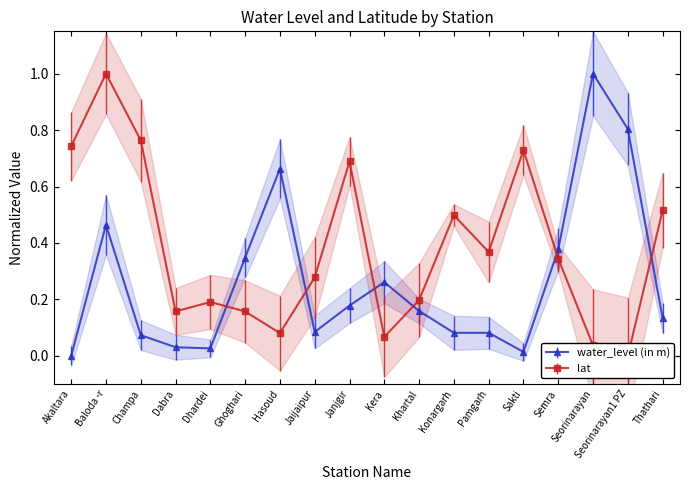

Reading left to right, what are all the values shown in this chart?

water_level (in m): Akaltara=0.0	Baloda -r=0.5	Champa=0.1	Dabra=0.0	Dhardei=0.0	Ghoghari=0.3	Hasoud=0.7	Jaijaipur=0.1	Janjgir=0.2	Kera=0.3	Khartal=0.2	Konargarh=0.1	Pamgarh=0.1	Sakti=0.0	Semra=0.4	Seorinarayan=1.0	Seorinarayan1 PZ=0.8	Thathari=0.1
lat: Akaltara=0.7	Baloda -r=1.0	Champa=0.8	Dabra=0.2	Dhardei=0.2	Ghoghari=0.2	Hasoud=0.1	Jaijaipur=0.3	Janjgir=0.7	Kera=0.1	Khartal=0.2	Konargarh=0.5	Pamgarh=0.4	Sakti=0.7	Semra=0.3	Seorinarayan=0.0	Seorinarayan1 PZ=0.0	Thathari=0.5